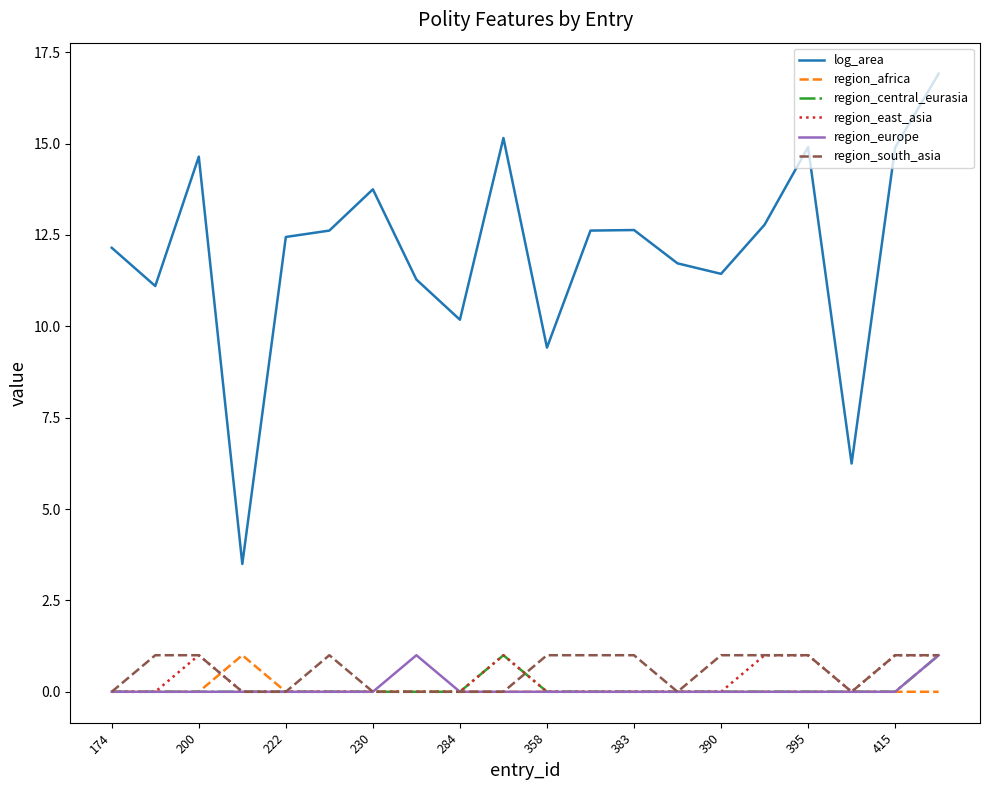

What is the maximum value shown in the chart?

16.9